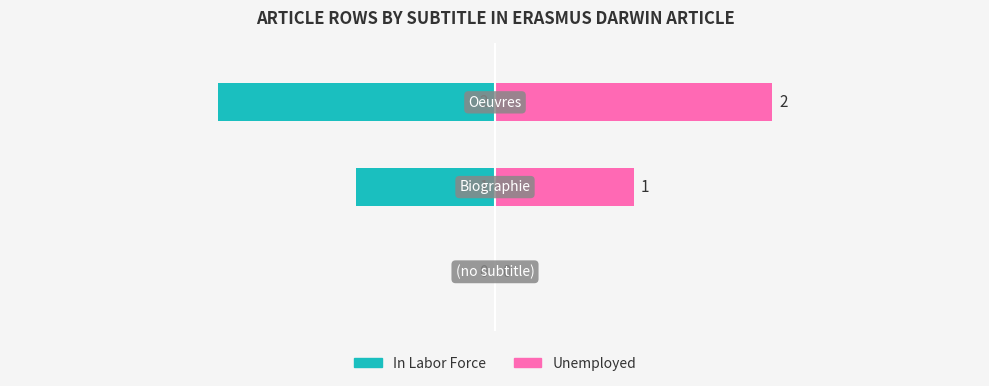

Is it true that In Labor Force equals 0 at 0?

True